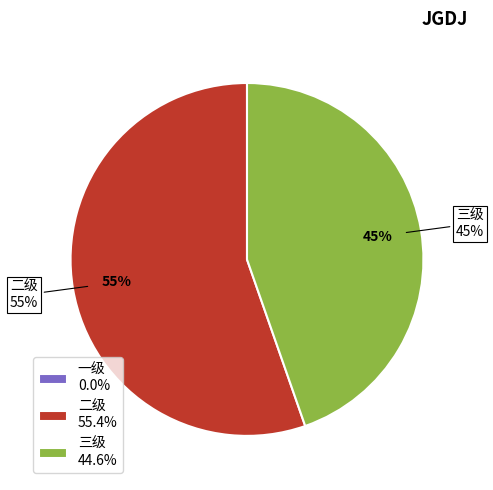

To the nearest percent, what percentage of the pie is 三级?

45%